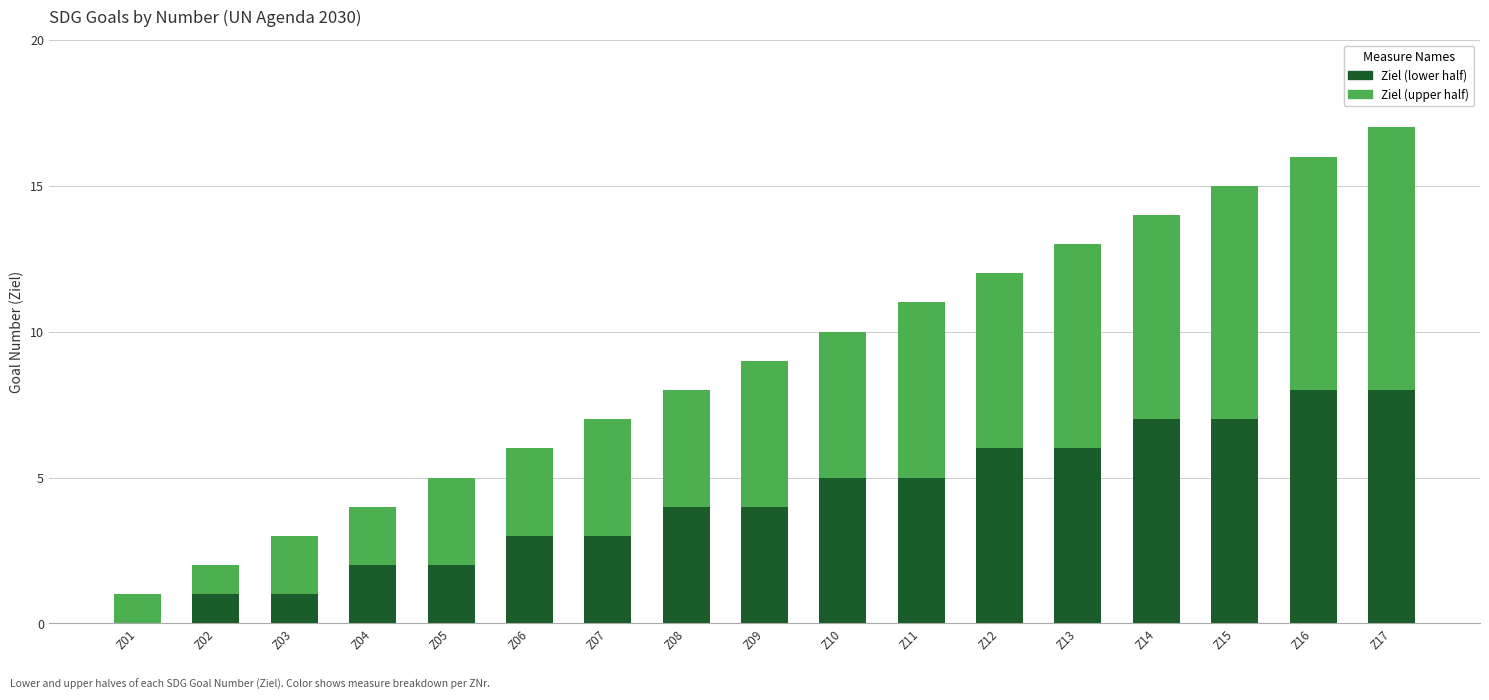

What is the total value across all series at Z12?

12